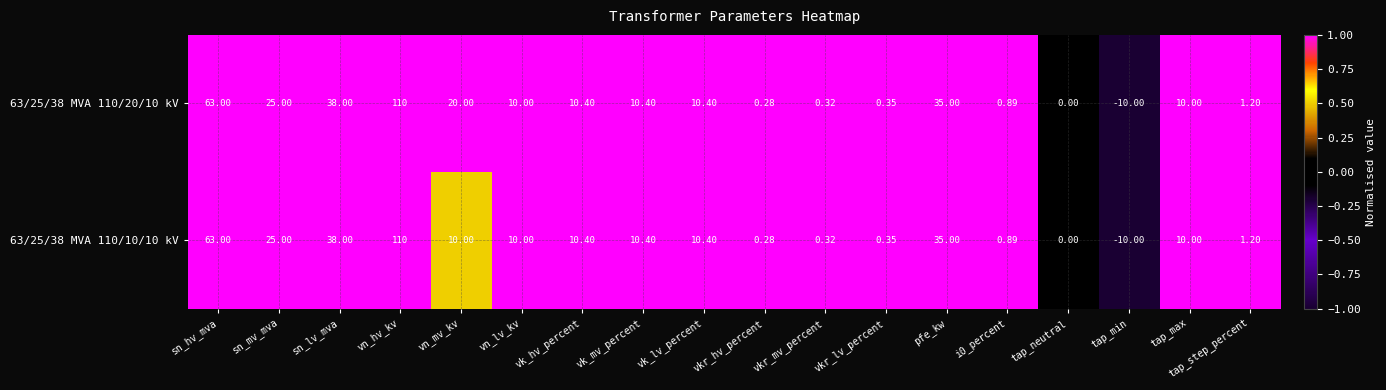

At which label does 63/25/38 MVA 110/20/10 kV reach its minimum?

tap_min